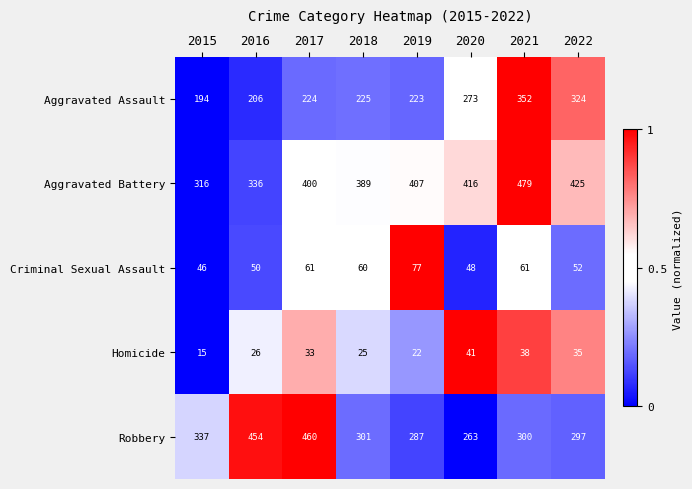

What is the total value across all series at 2022?

1133